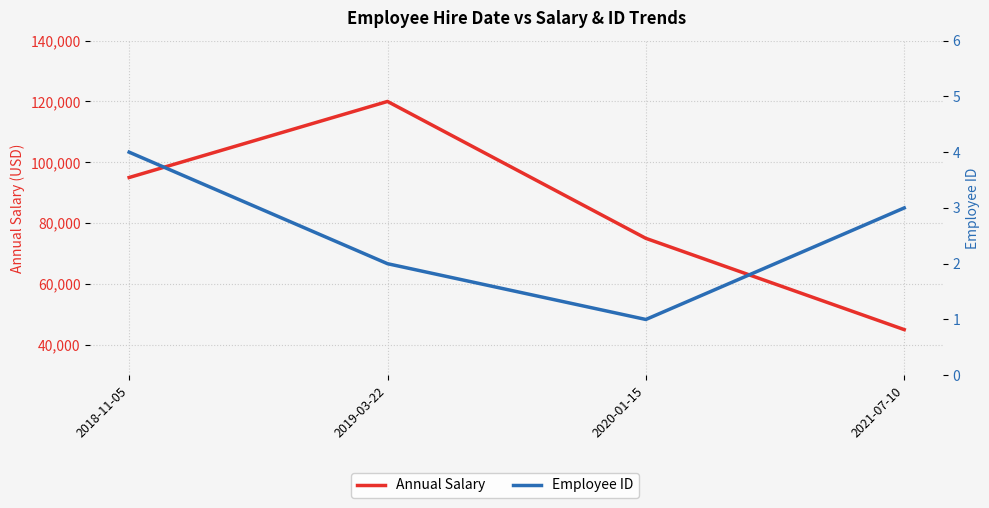

True or false: Employee ID has a value of 1 at 2020-01-15.

True